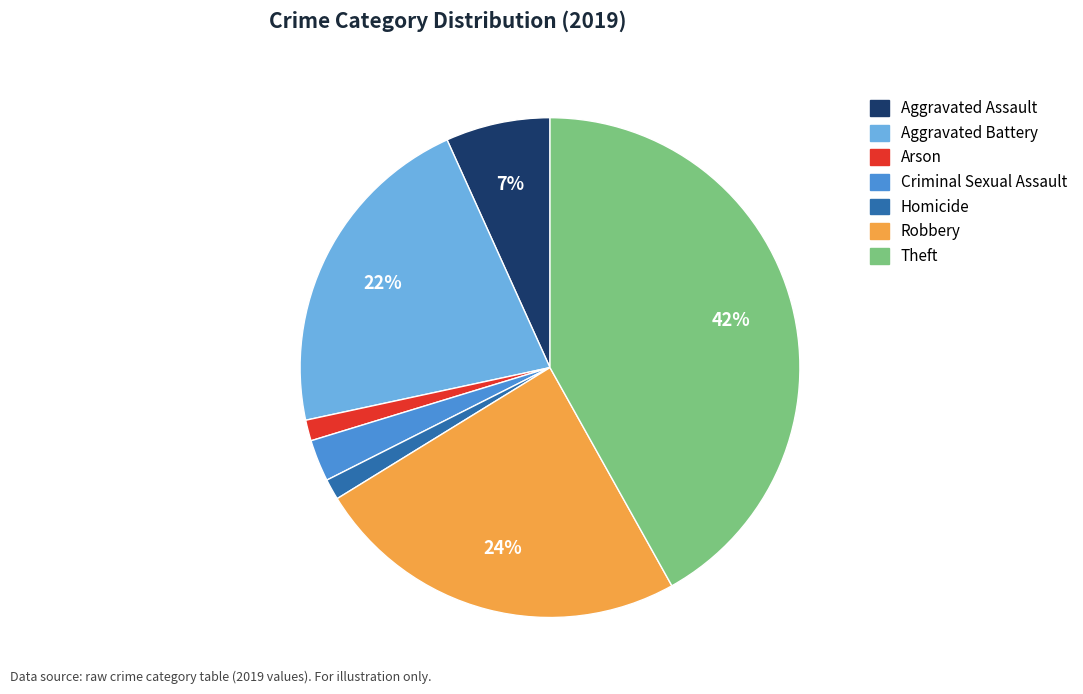

Which slice is the largest?

Theft